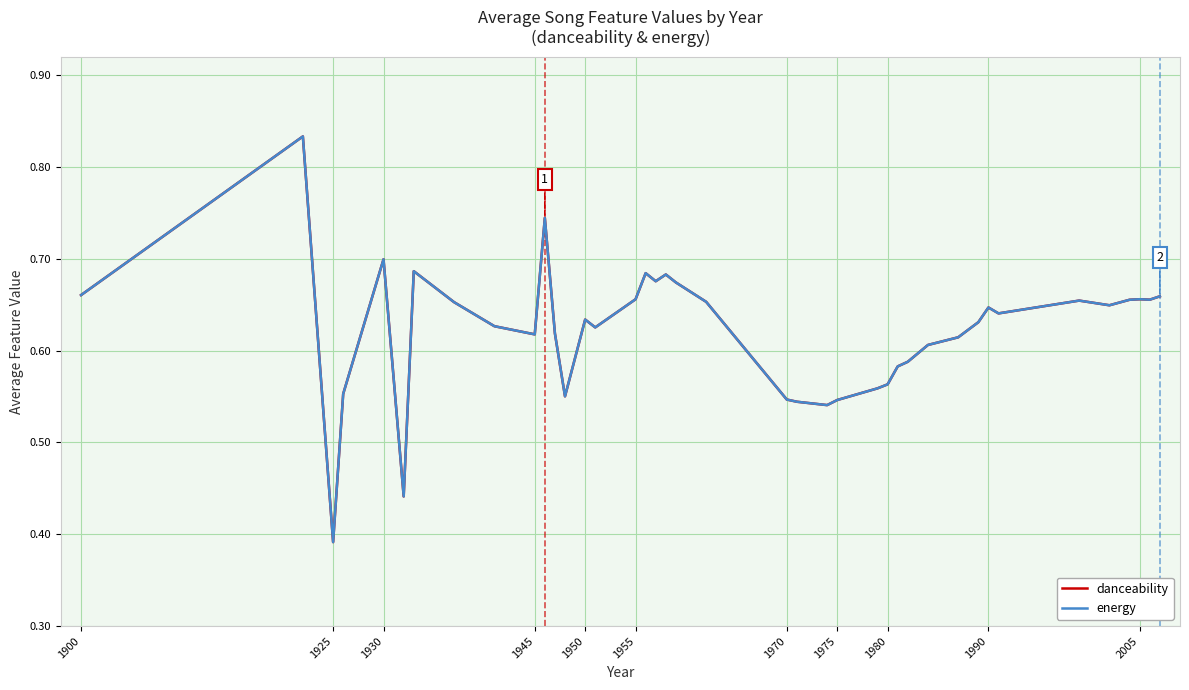

Does the chart display data point markers on the line(s)?

No